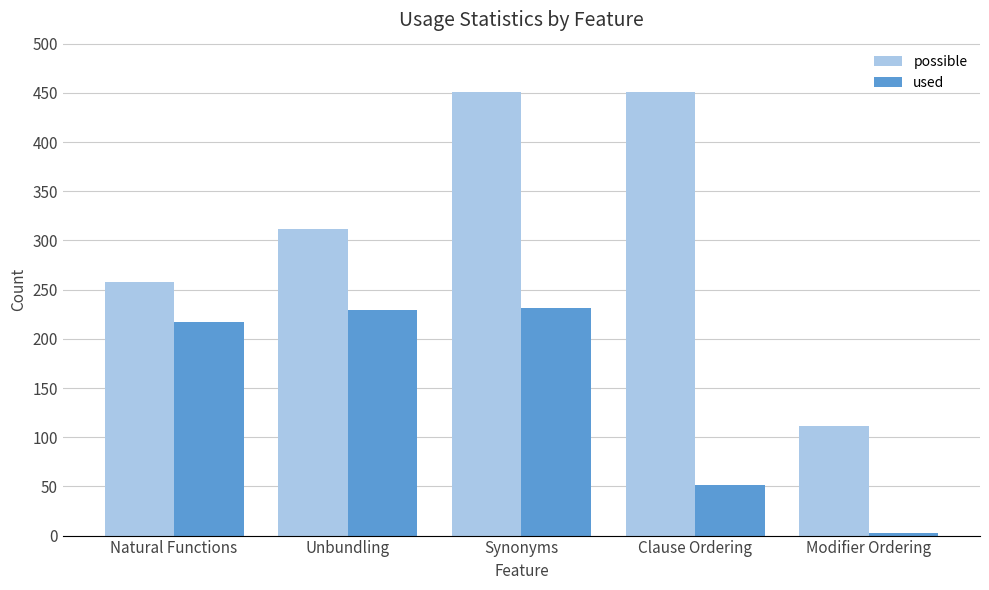

Where is used nearest to the value 117?

Clause Ordering